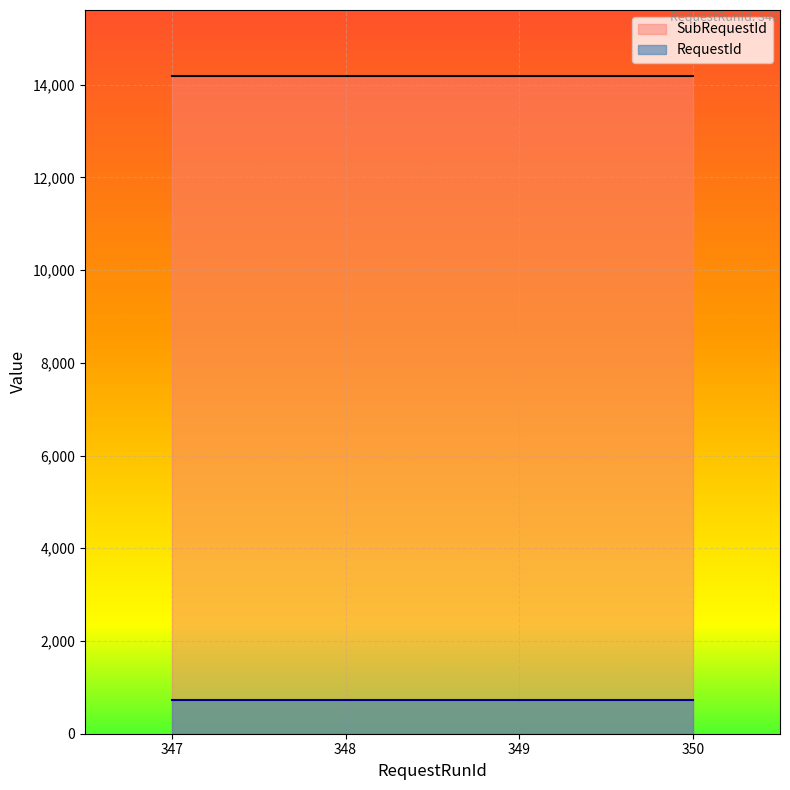

Which series has the largest range (max minus min)?

RequestId